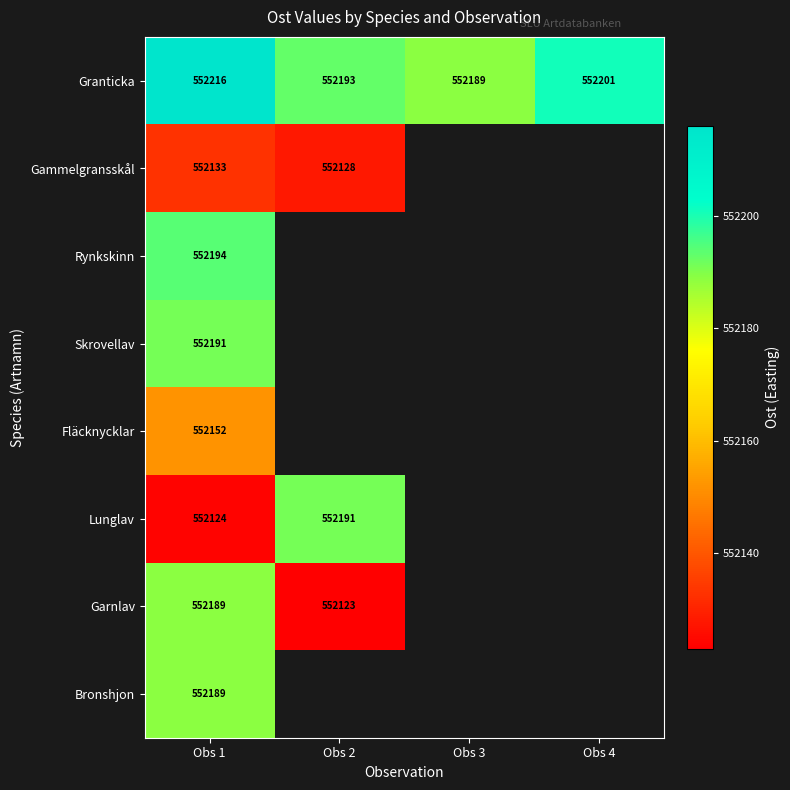

At which category is the sum across all series the highest?

Obs 1